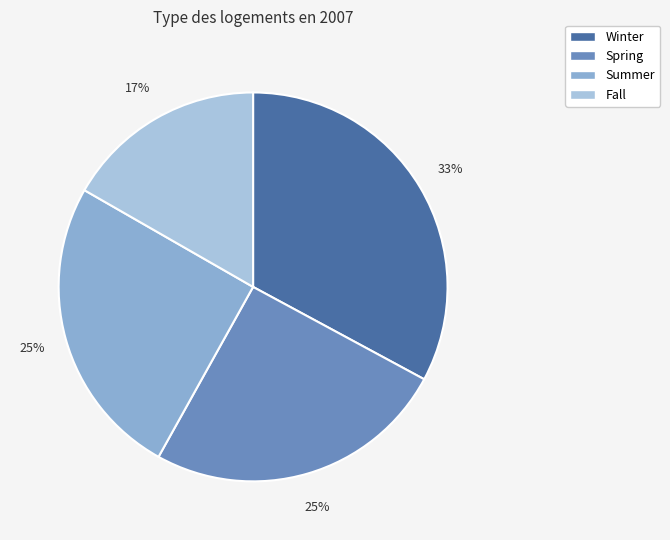

Which slice is the largest?

Winter